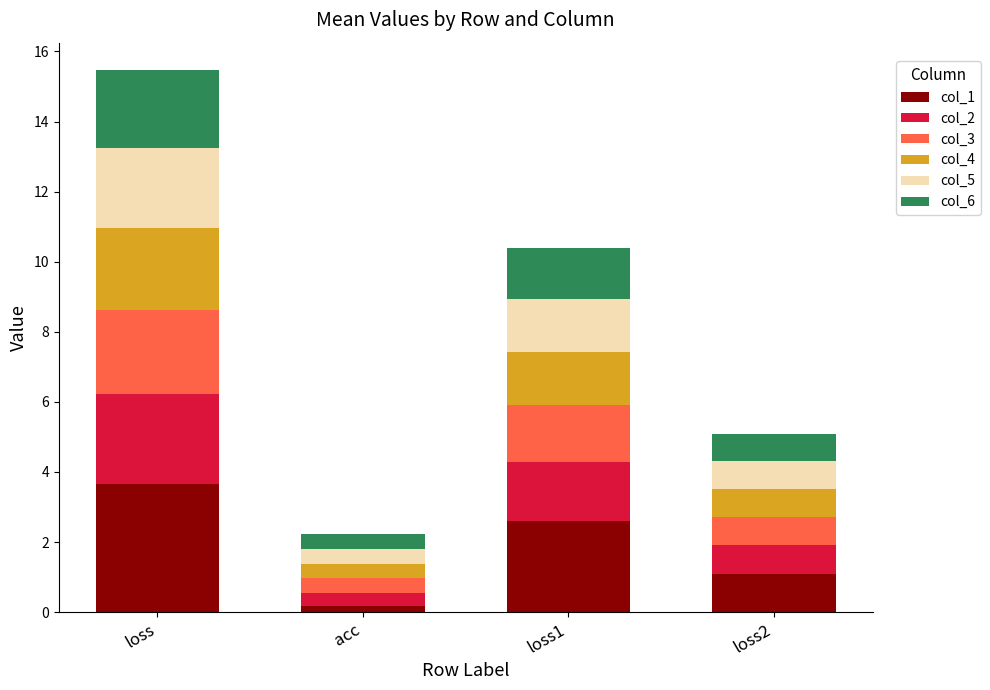

The col_1 series shows 3.7 at loss. True or false?

True